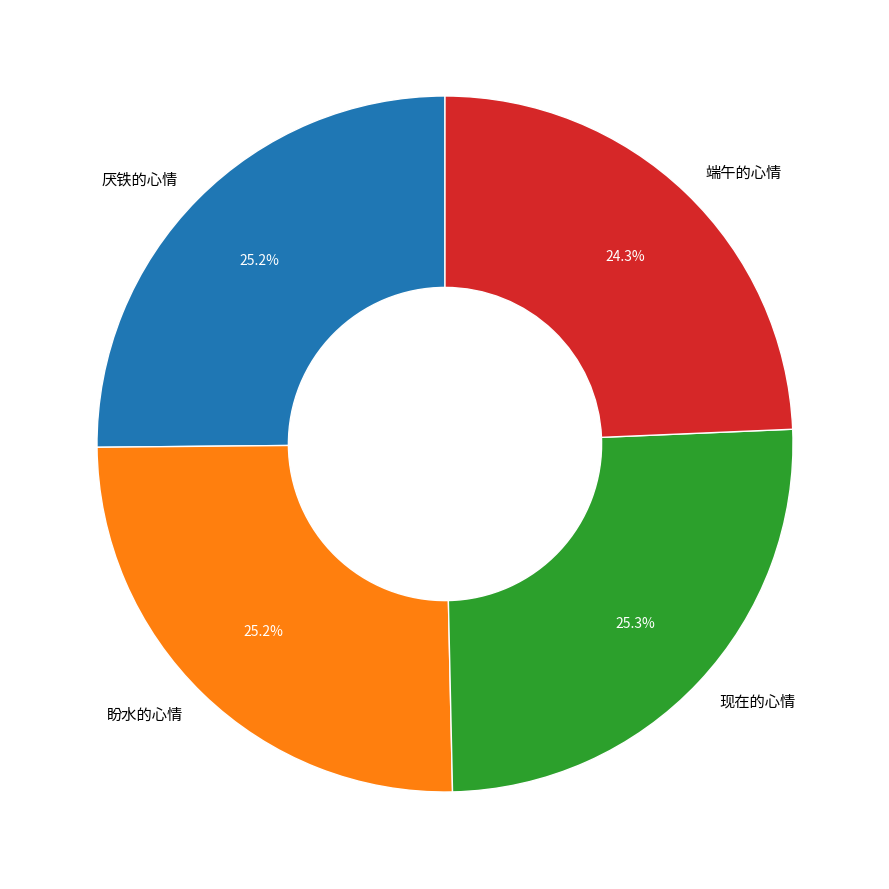

How many segments does this pie chart have?

4